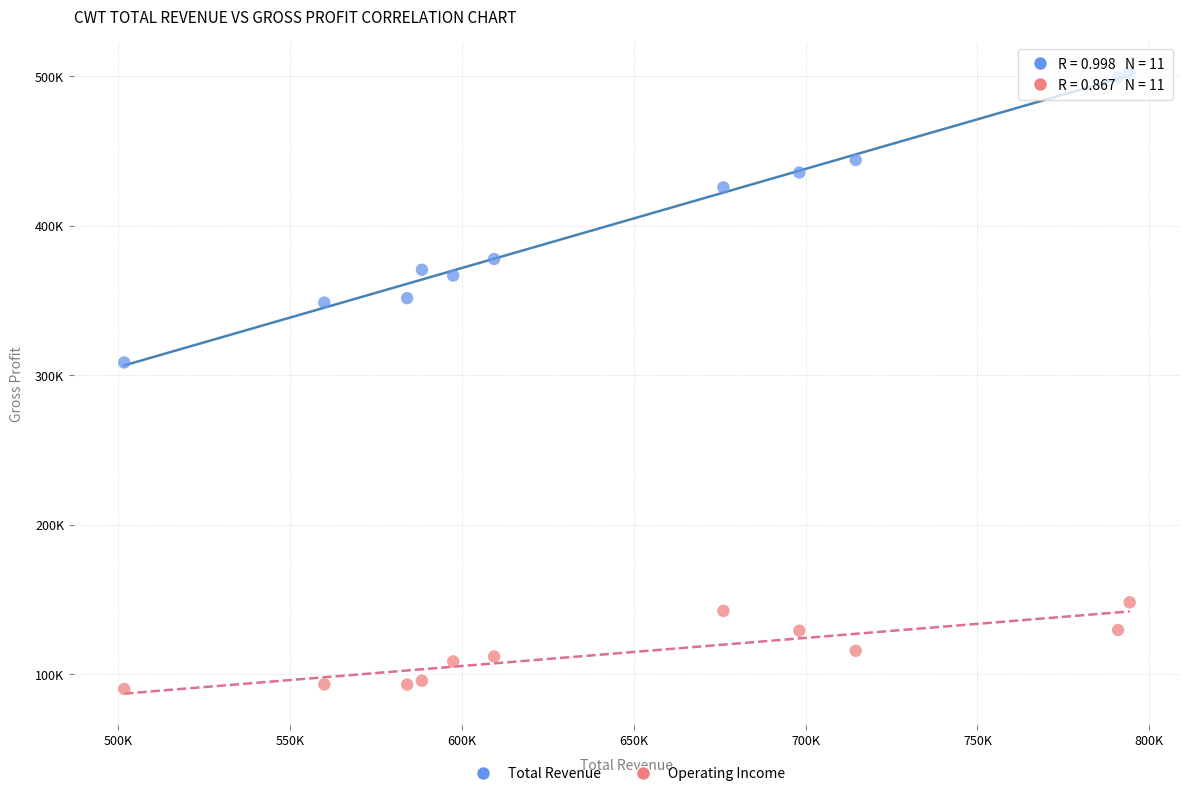

What are all the series names shown in the legend?

Total Revenue, Operating Income